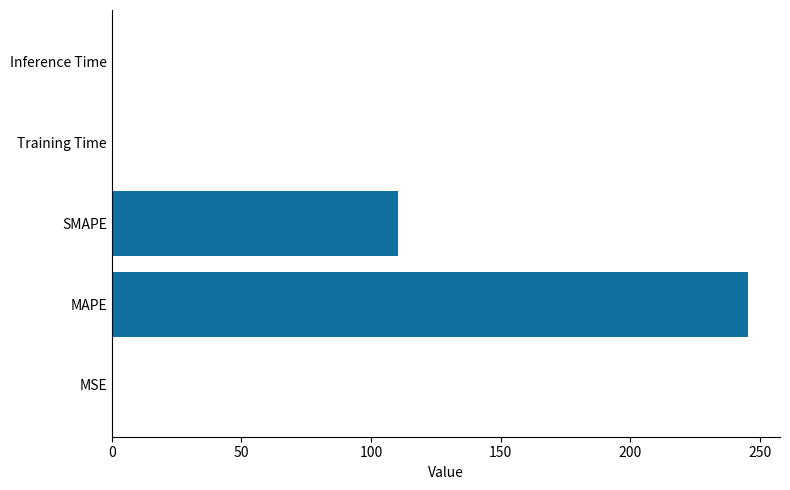

The value at MAPE is 149.7. True or false?

False